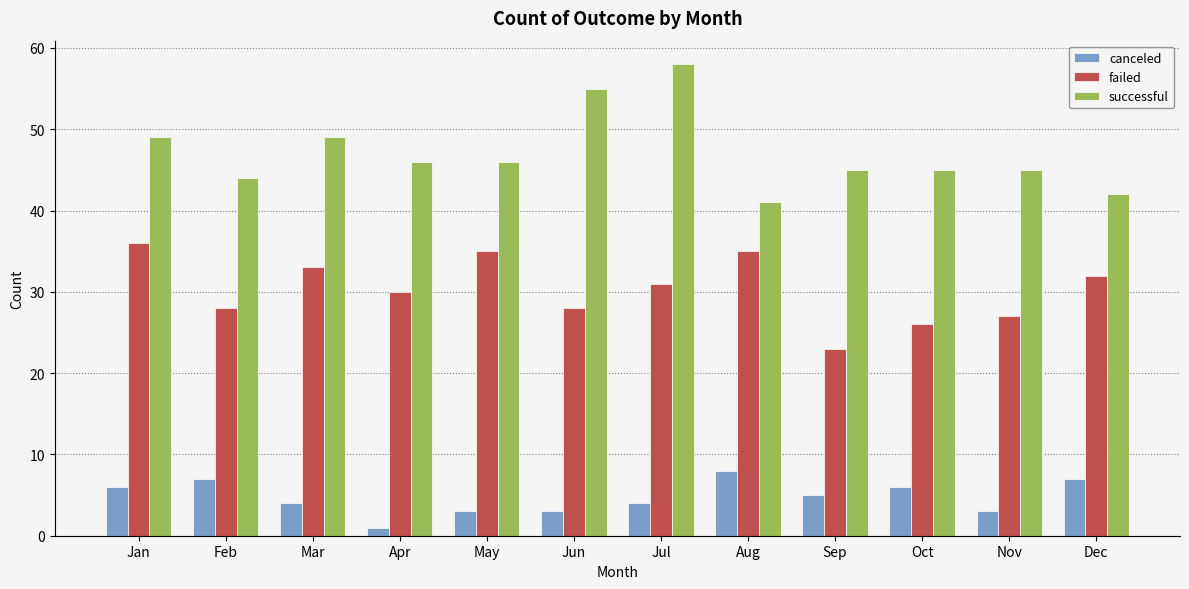

Which series has the largest range (max minus min)?

successful